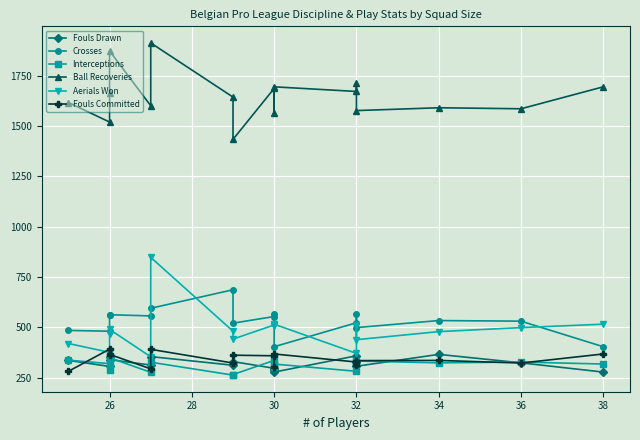

What is the sum of all Fouls Drawn values?

5469